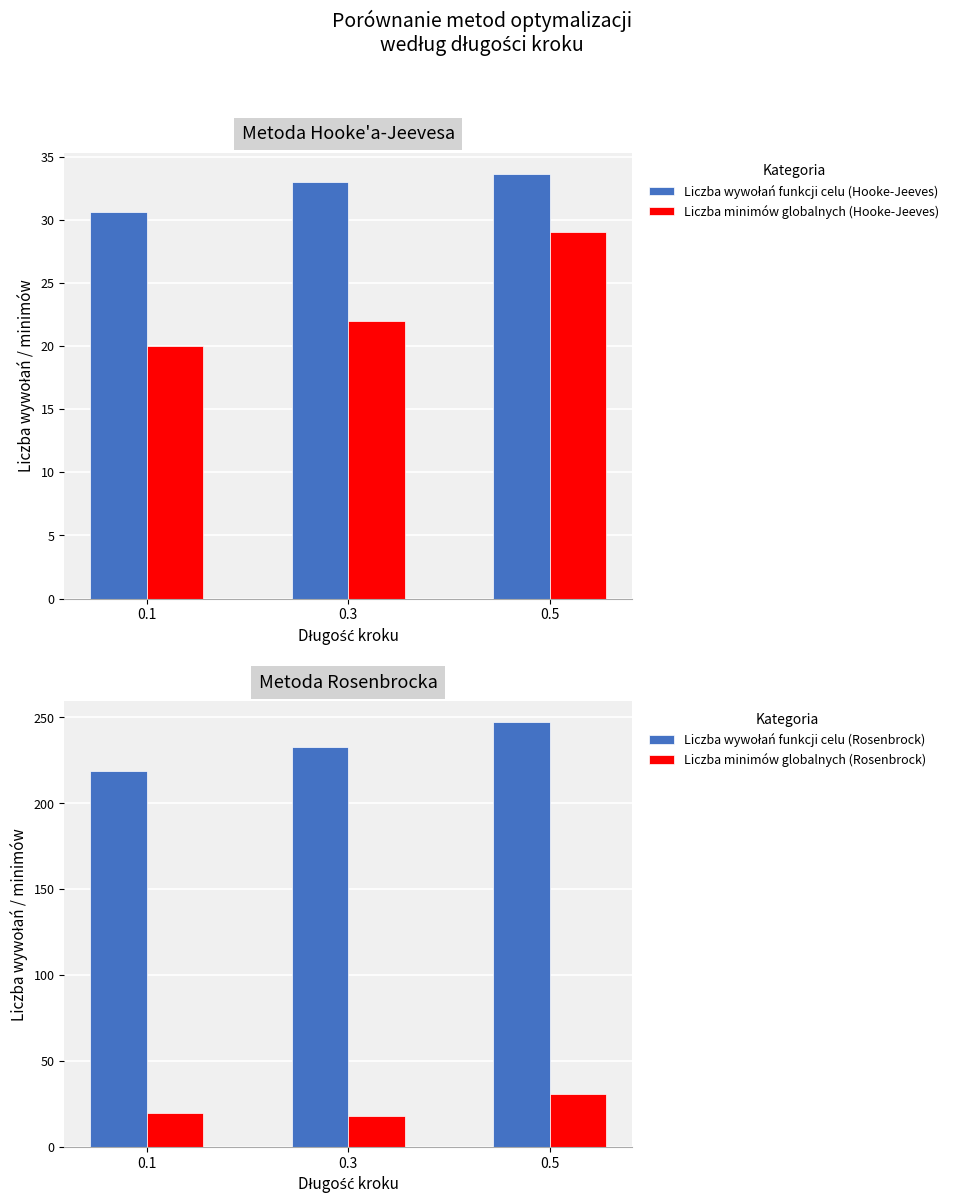

Reading left to right, extract all data points from this chart.

Liczba wywołań funkcji celu (Hooke-Jeeves): 30.6	33.0	33.6
Liczba minimów globalnych (Hooke-Jeeves): 20.0	22.0	29.0
Liczba wywołań funkcji celu (Rosenbrock): 218.8	233.1	247.1
Liczba minimów globalnych (Rosenbrock): 20.0	18.0	31.0